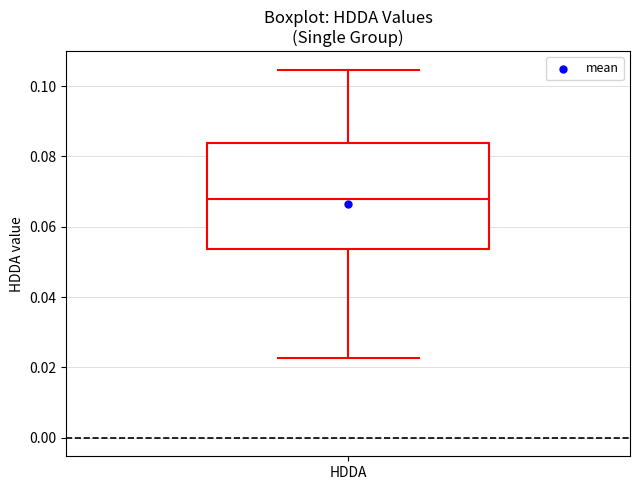

Read this box plot against the y-axis: the position of the median line, the range covered by the box, and the ends of both whiskers. The values are not printed on the chart, so give them approximately, as read against the axis.

median 0.068, box 0.054 to 0.084, whiskers 0.022 to 0.104